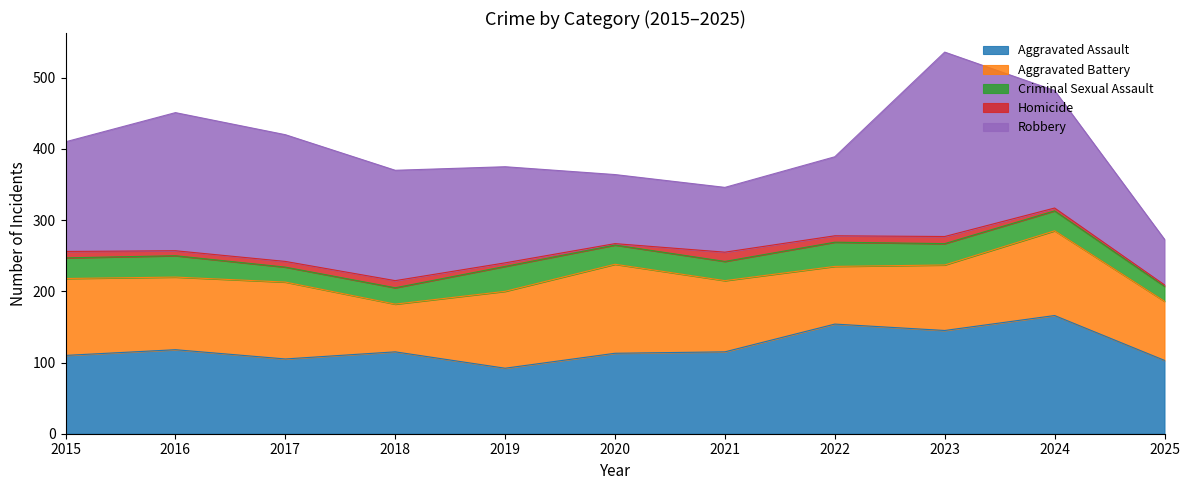

How many interior local valleys does the Aggravated Assault series have?

3